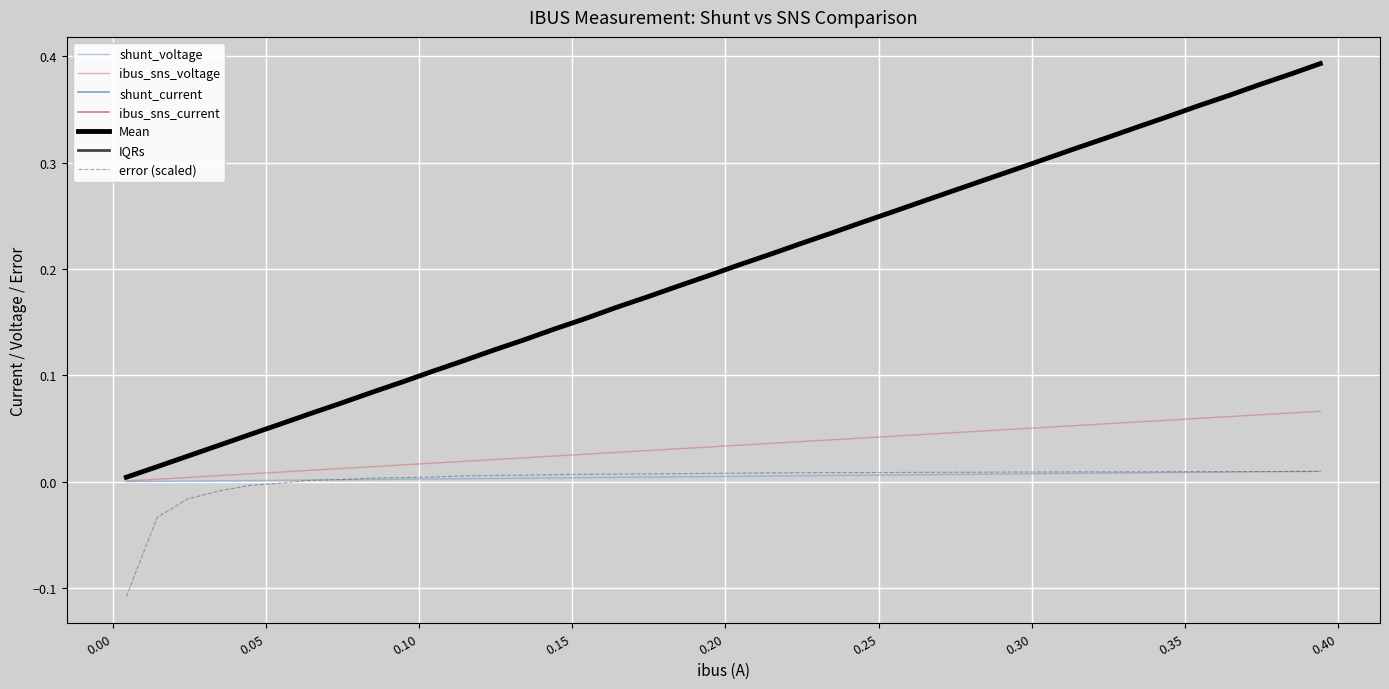

Is this an area chart (filled region under the line)?

No